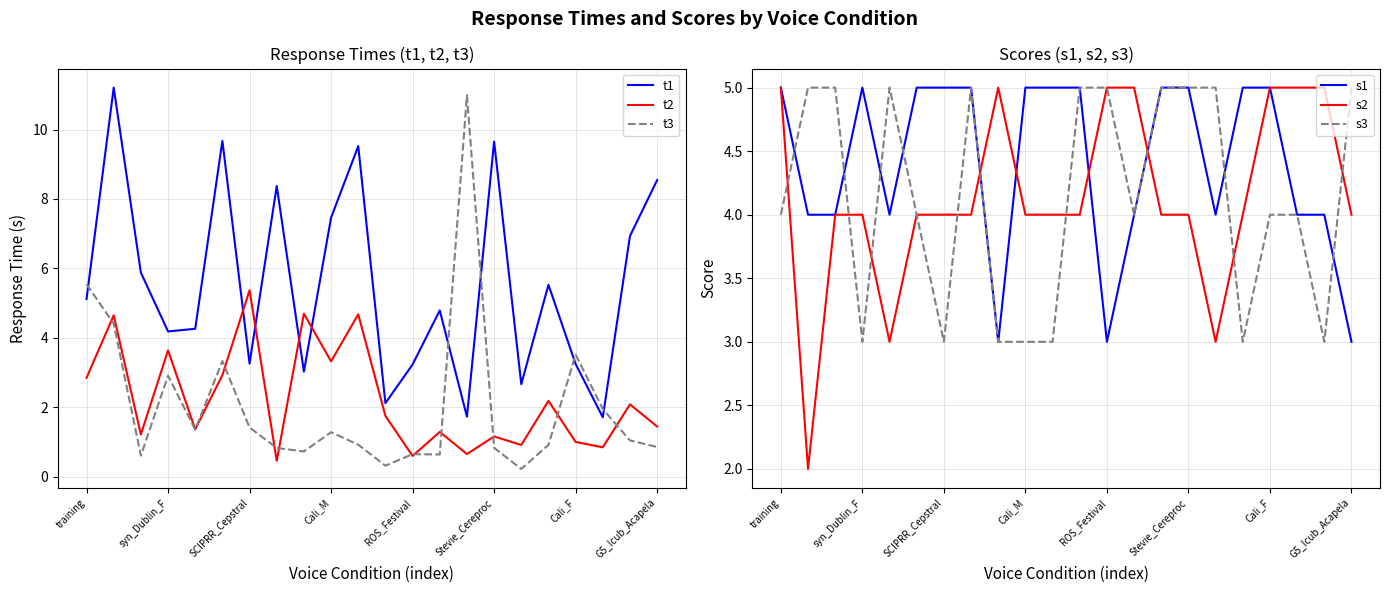

Which category has the lowest value in the s1 series?

8